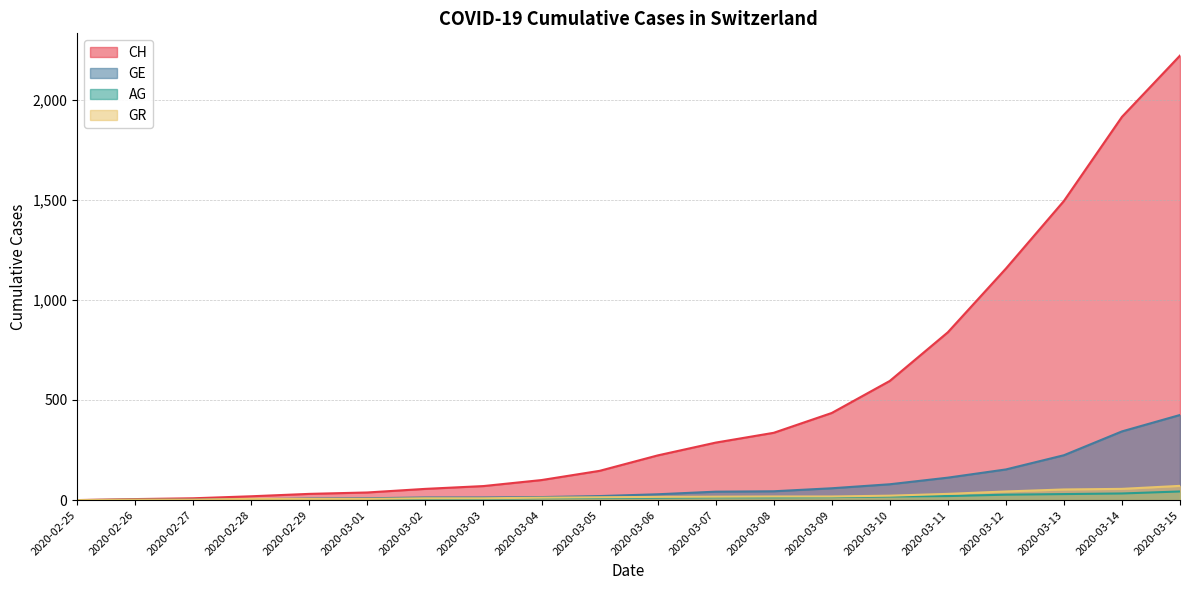

Reading left to right, list all the values displayed in this chart.

CH: 0	5	9	19	31	38	56	70	100	146	223	287	336	435	595	838	1156	1494	1914	2220
GE: 0	1	1	4	8	9	13	13	15	20	29	42	44	59	79	112	153	224	343	425
AG: 0	1	1	1	3	4	7	7	10	11	12	14	14	15	18	20	27	30	33	43
GR: 0	2	2	6	6	6	9	9	12	14	16	17	18	18	22	31	43	53	56	71